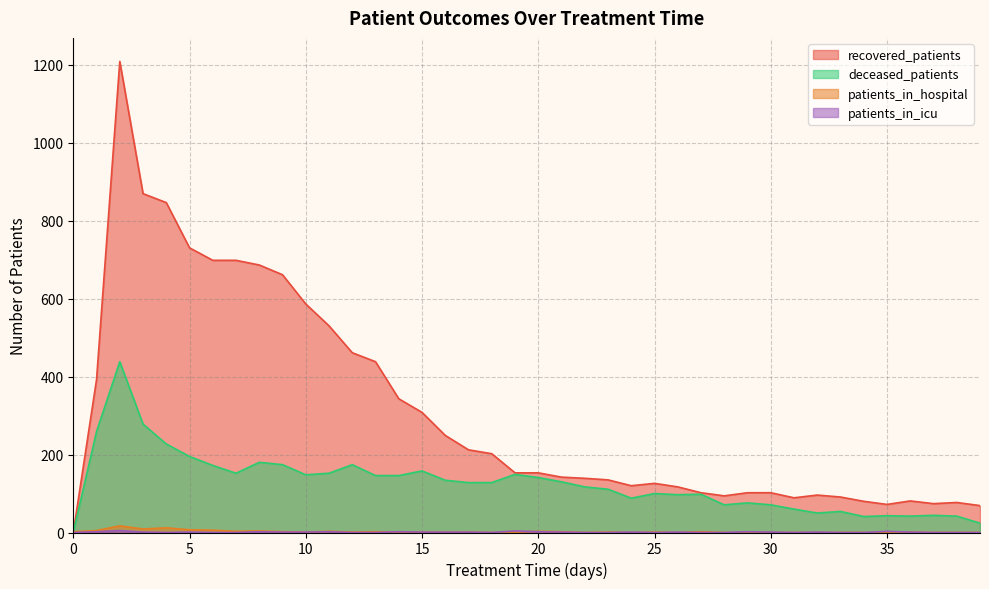

Is it true that patients_in_hospital equals 1 at 16?

True